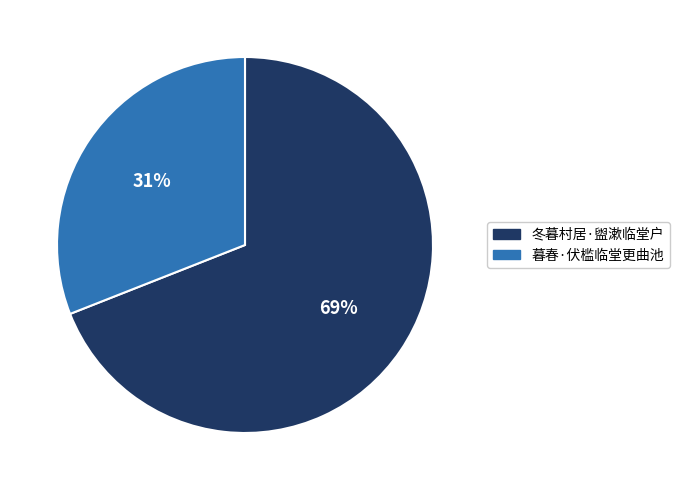

To the nearest percent, what portion does 暮春·伏槛临堂更曲池 represent?

31%